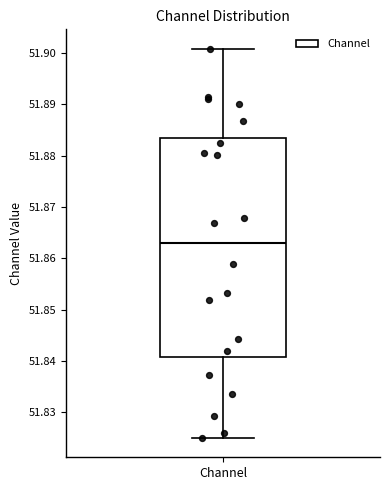

Where is the upper edge of the box for Channel on the y-axis? The values are not printed on the chart, so give them approximately, as read against the axis.

51.884